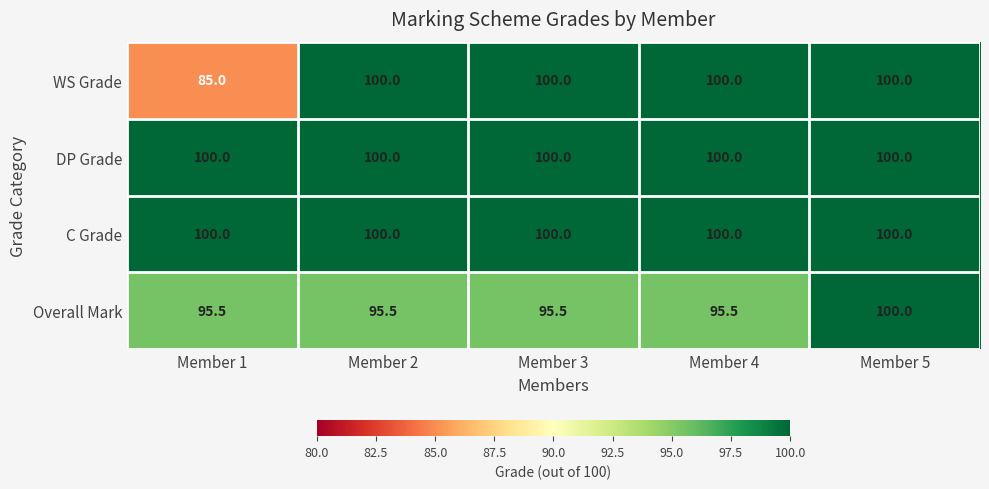

What is the greatest value displayed?

100.0